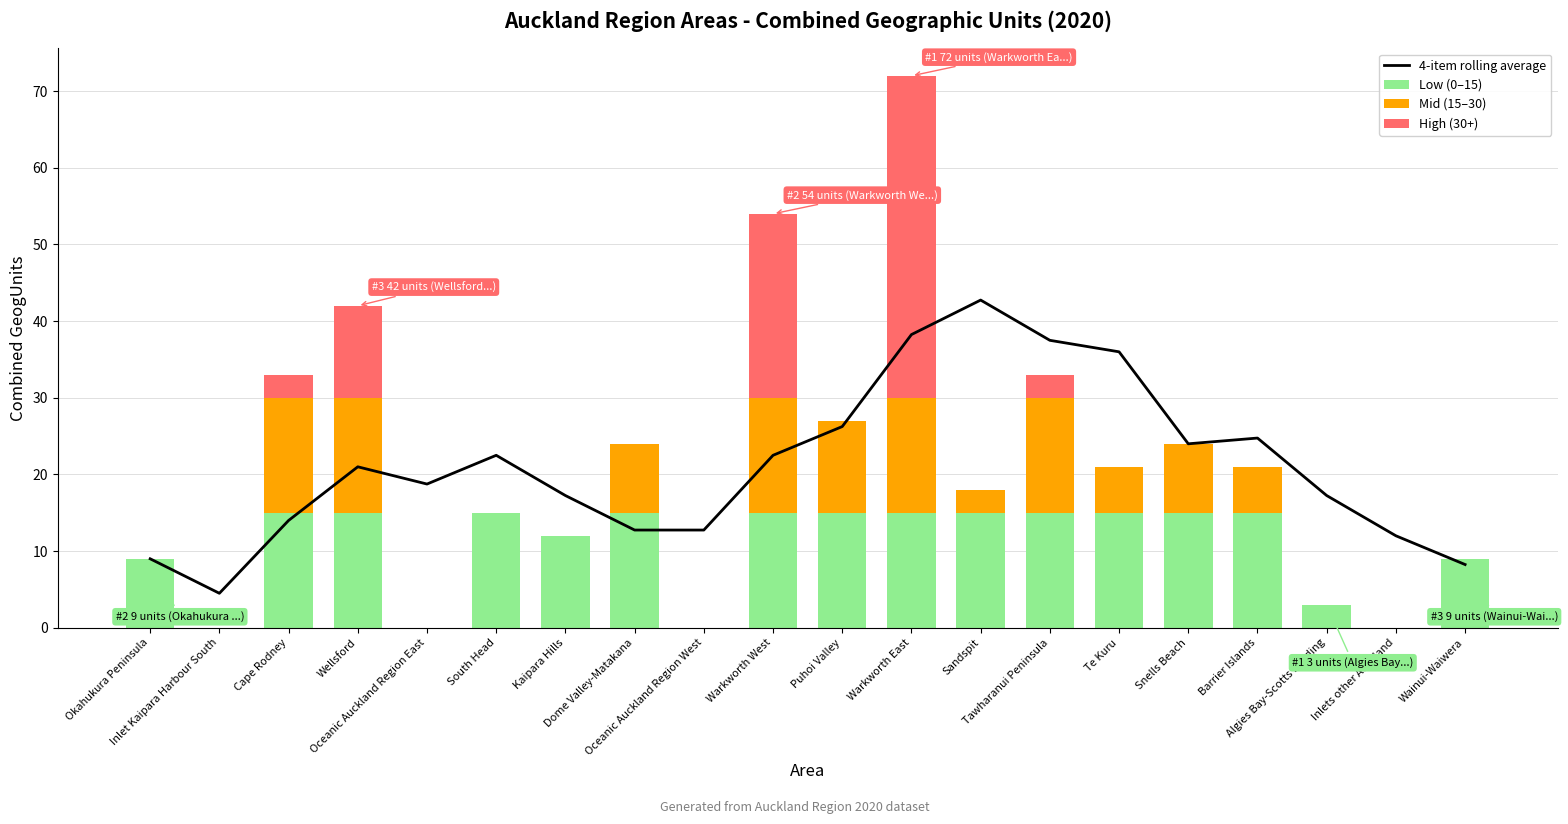

Count the Mid (15–30) values in the range 0 to 15.

20